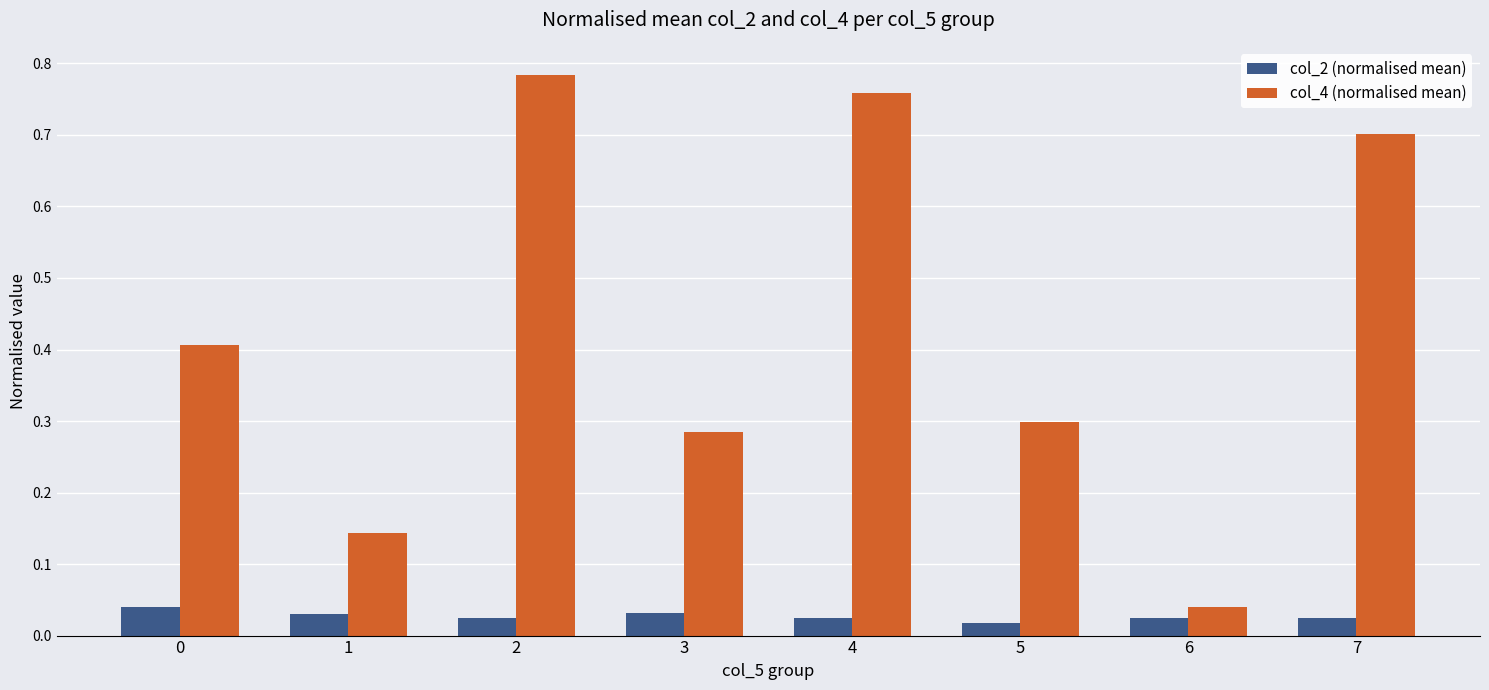

The value of col_4 (normalised mean) at 7 is 1.0. True or false?

False